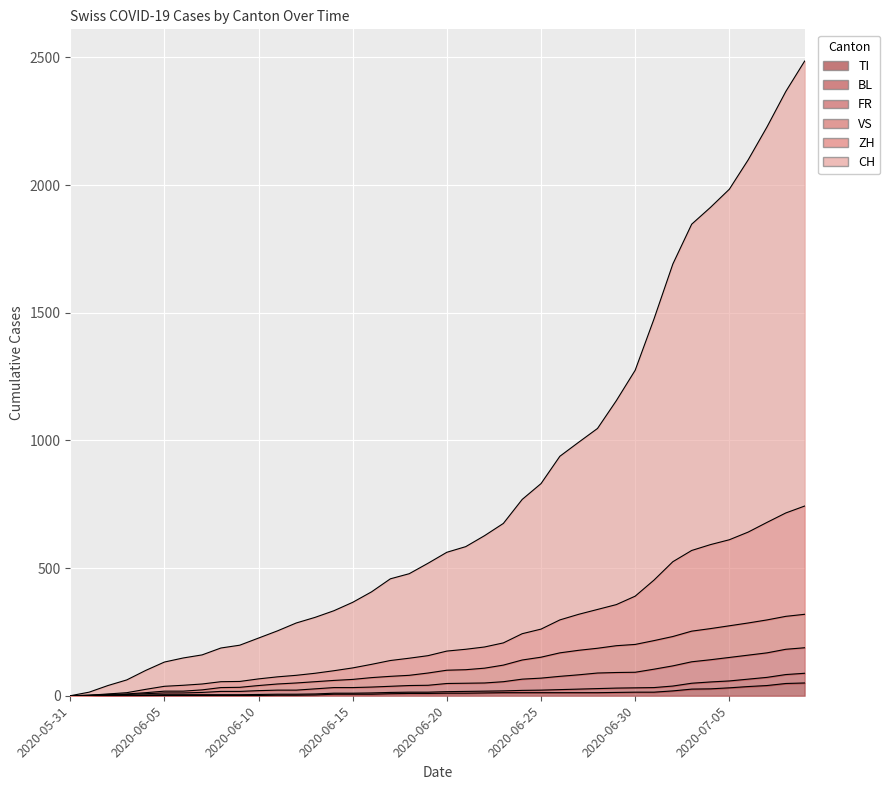

The VS series shows 26 at 2020-06-05. True or false?

False